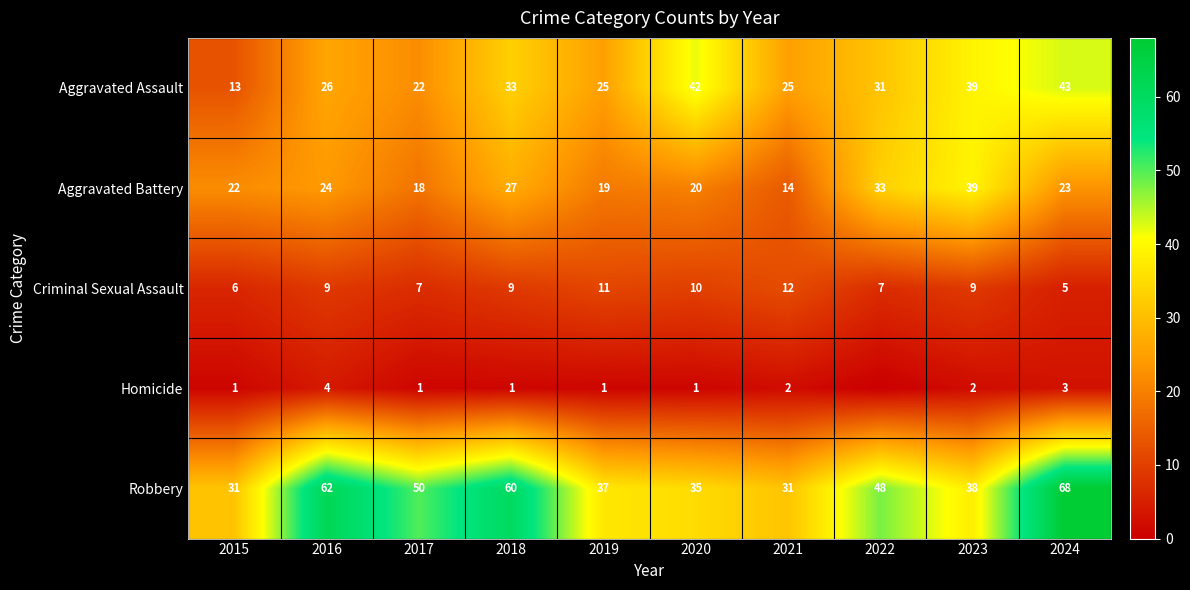

Which series changed the most between 2016 and 2020?

Robbery